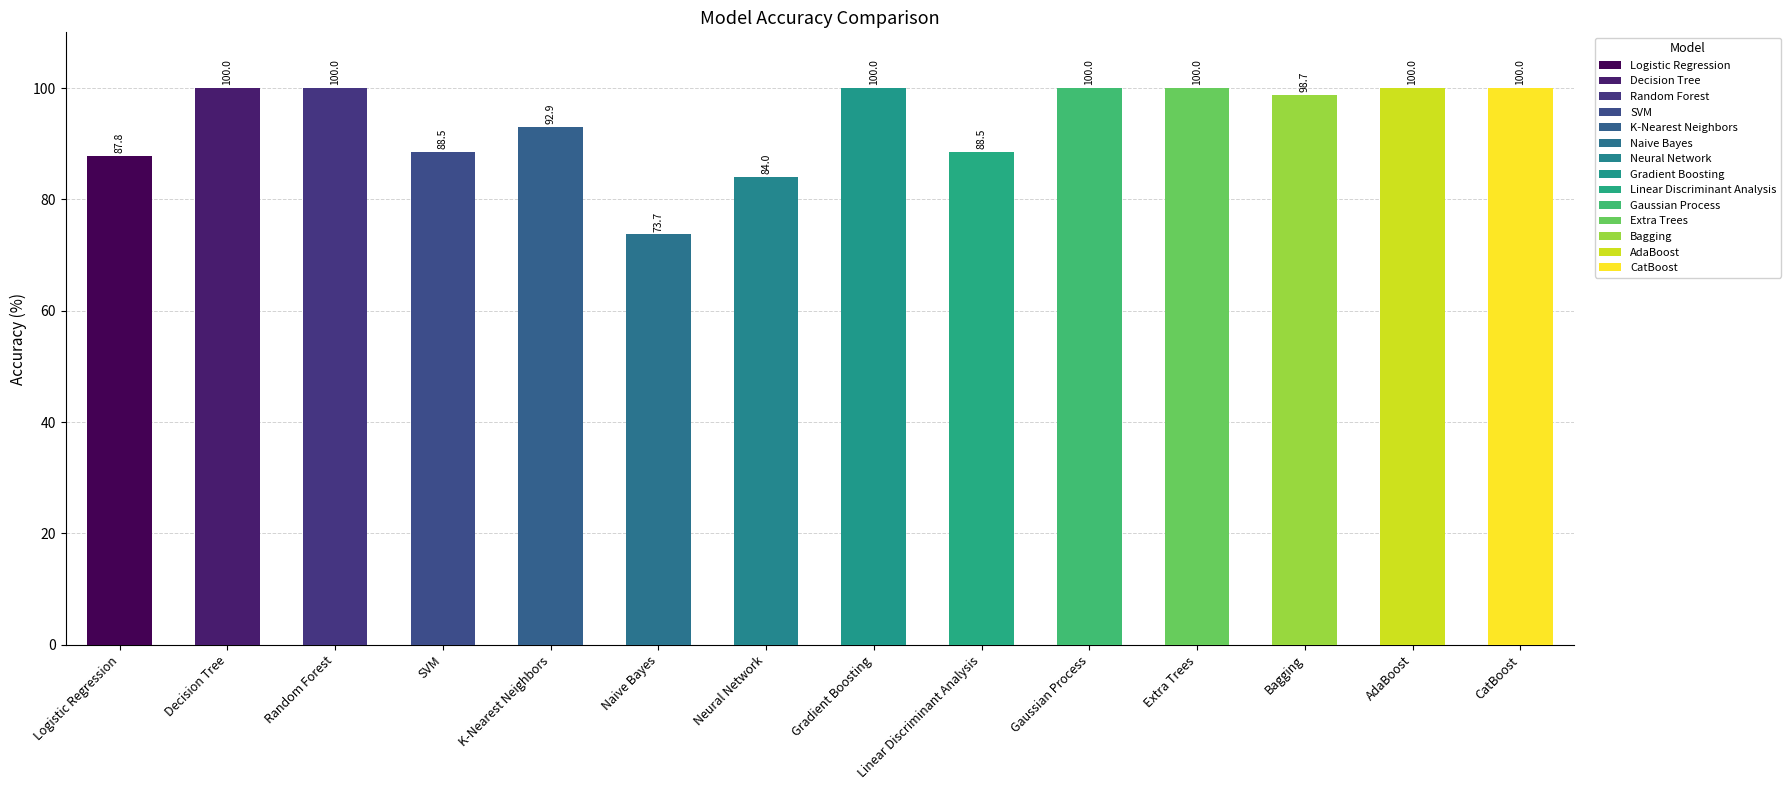

Which has a higher value, Decision Tree or Logistic Regression?

Decision Tree